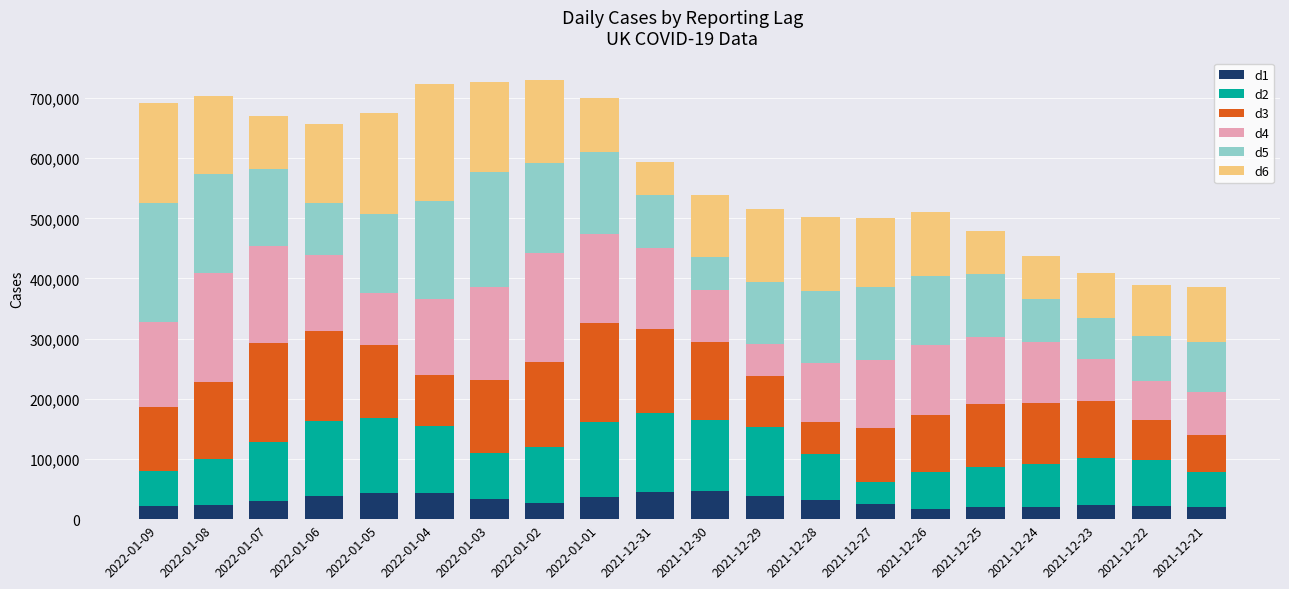

What is the difference between the second highest and minimum values in the d1 series?

27442